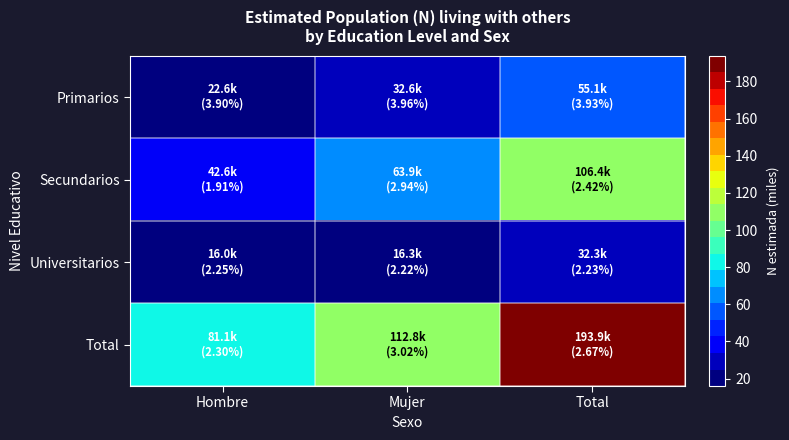

What is the total value across all series at Mujer?

225.5